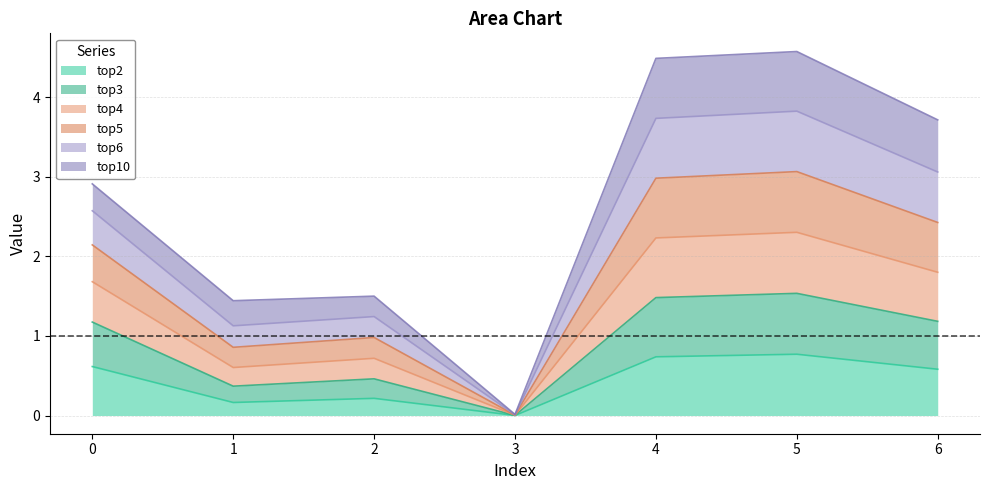

What is the total value across all series at 5?

4.6